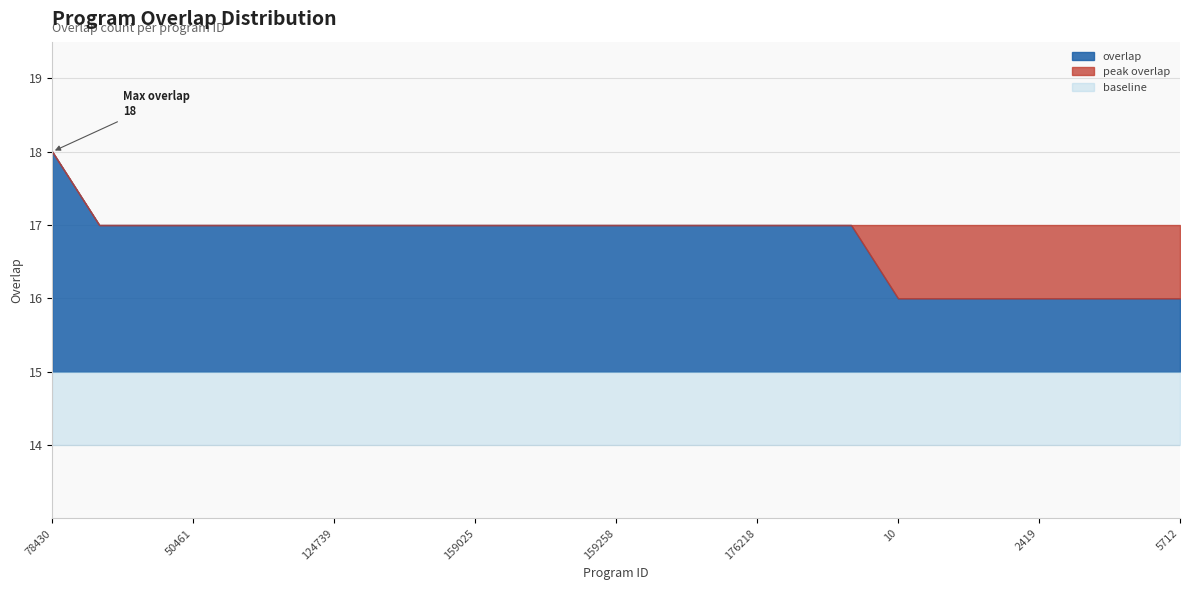

At which category is the sum across all series the highest?

78430